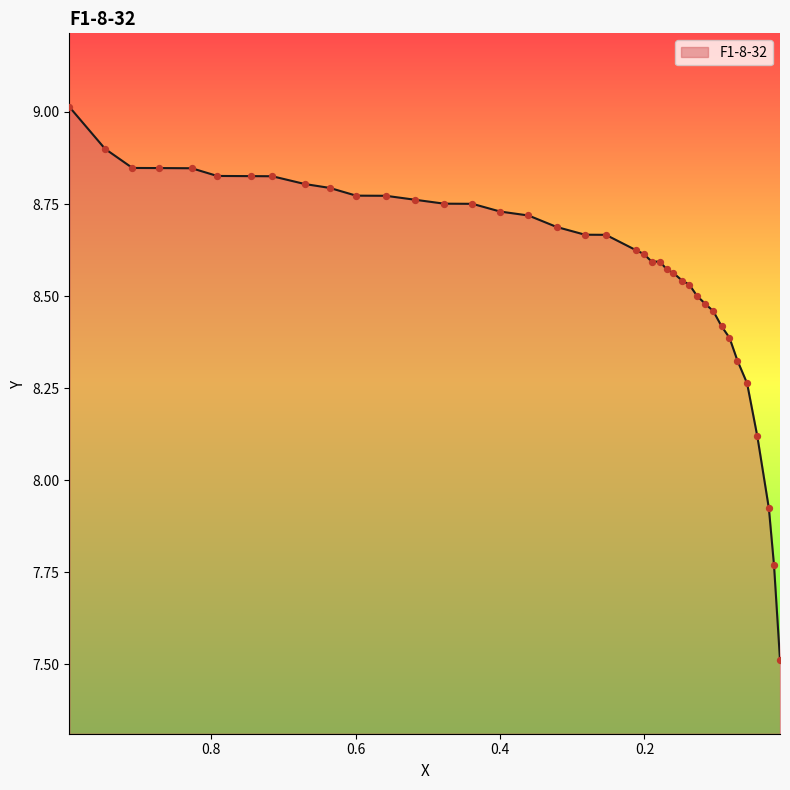

What is the change in value from 0.8729 to 0.2824?

-0.2